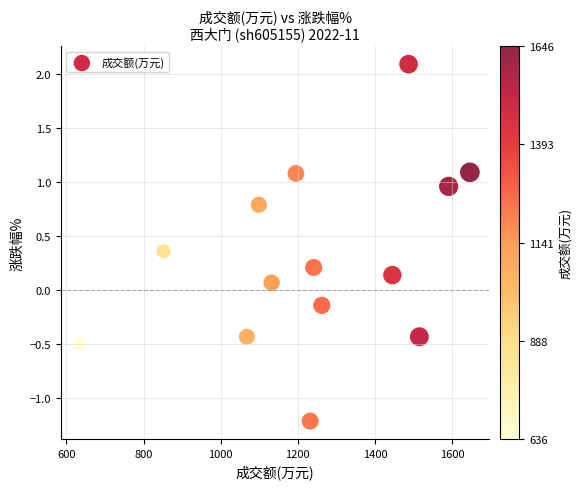

What is the range of X values (max minus min)?

1010.0